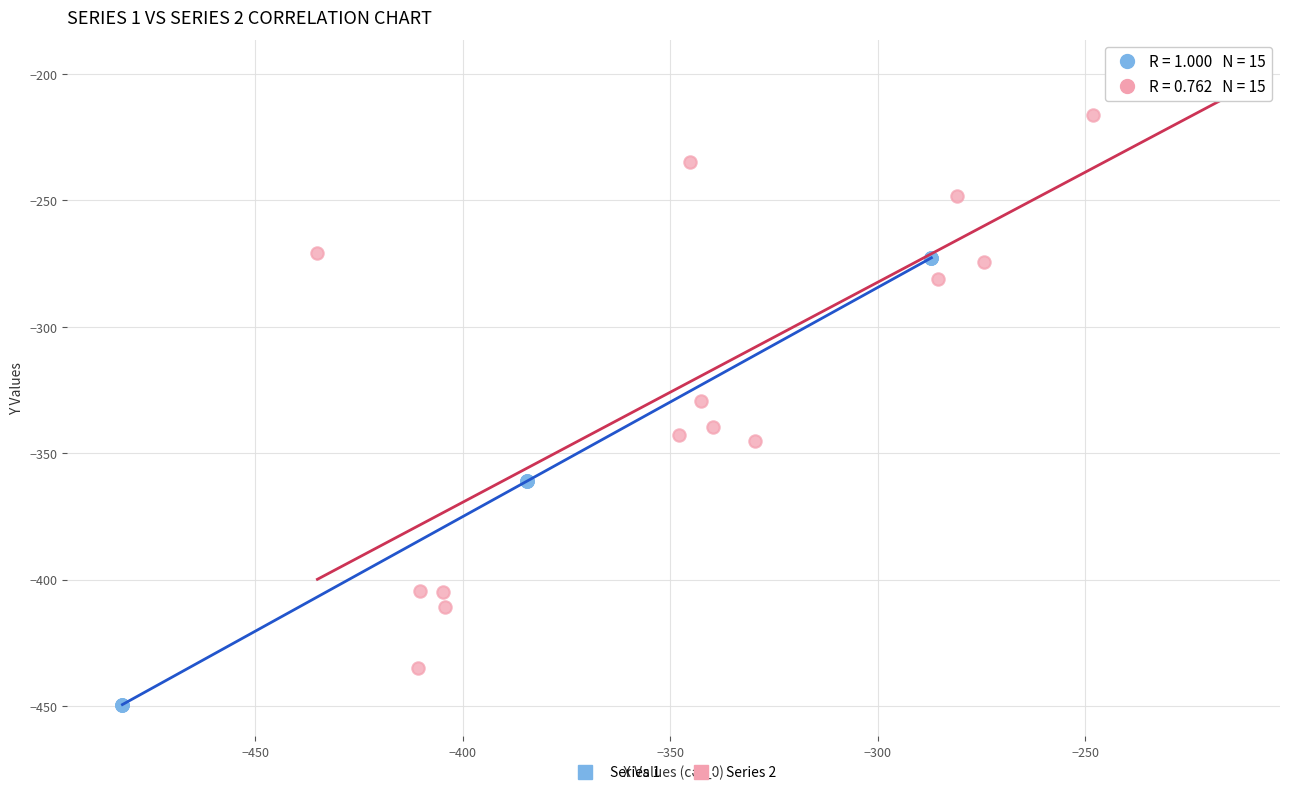

Which series contains the highest Y value?

Series 2